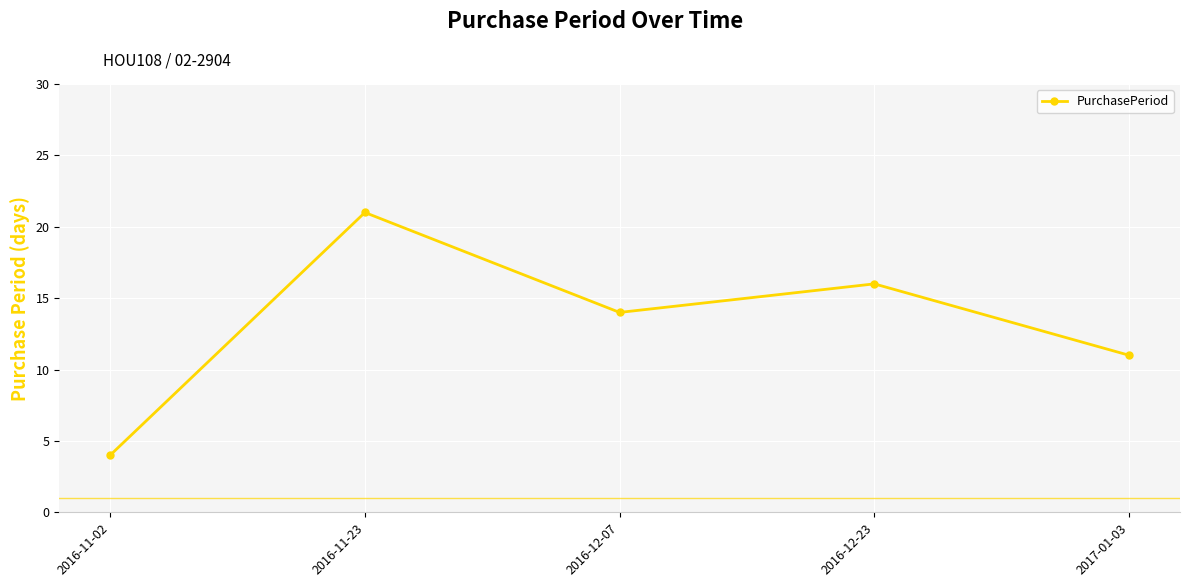

How many data points are less than 14?

2